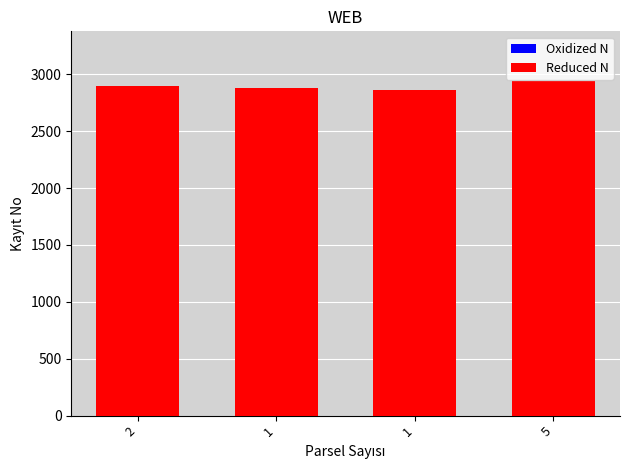

Count the Oxidized N values in the range 2882 to 2938.

3